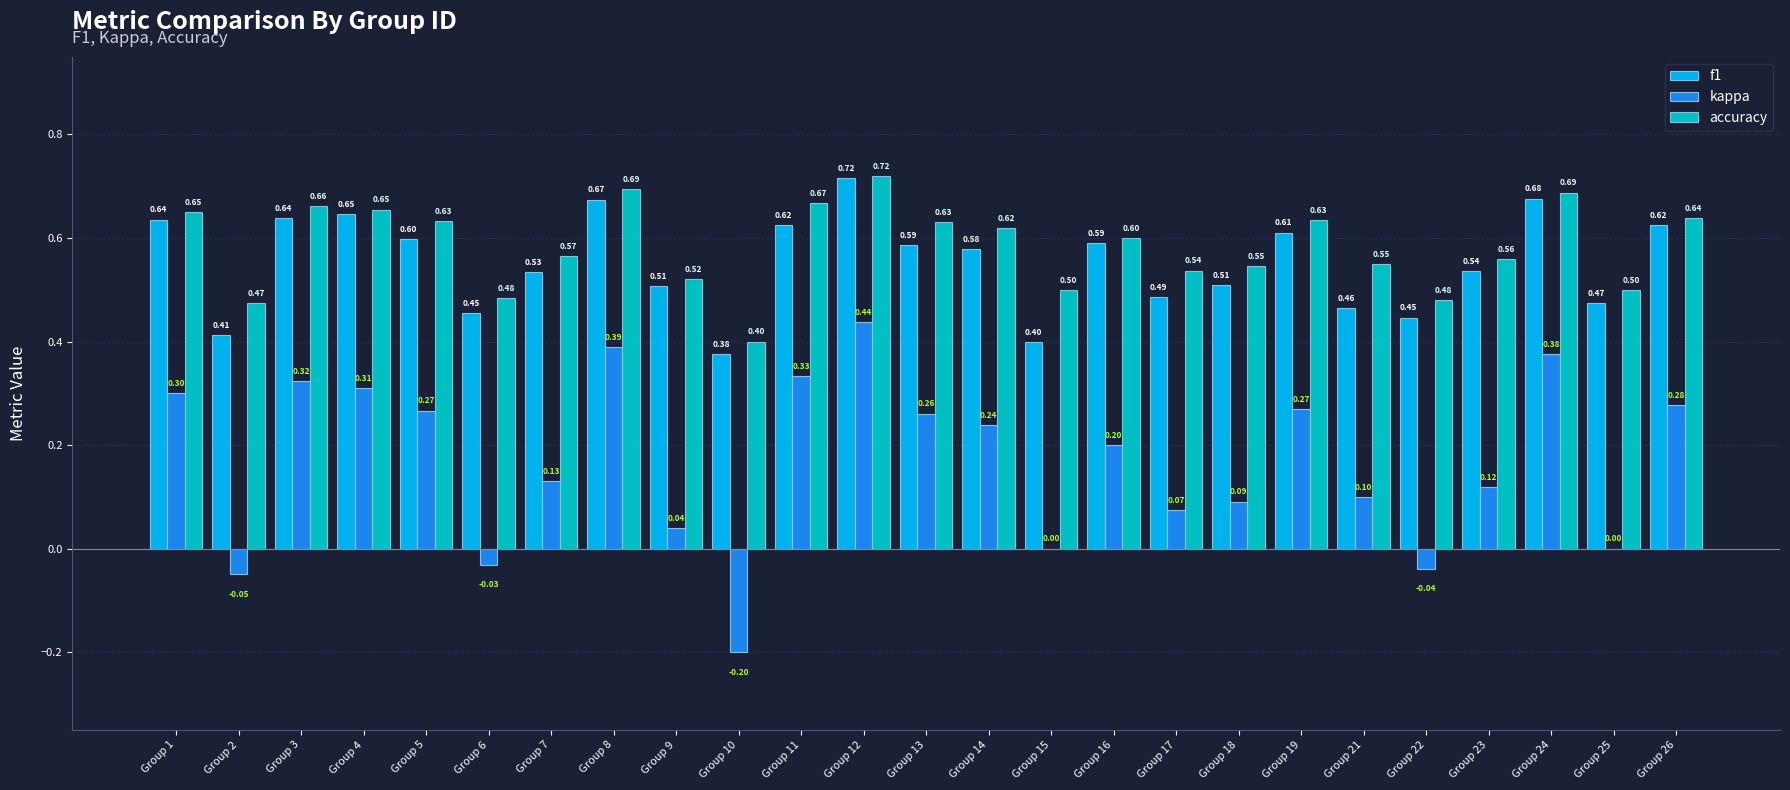

Is it true that kappa equals -0.0 at Group 22?

True